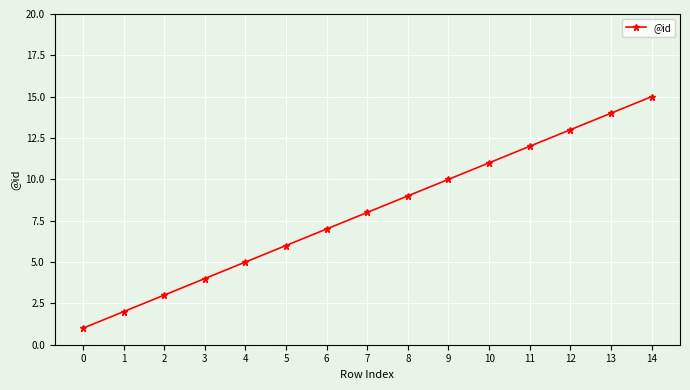

Does the chart have visible grid lines?

Yes